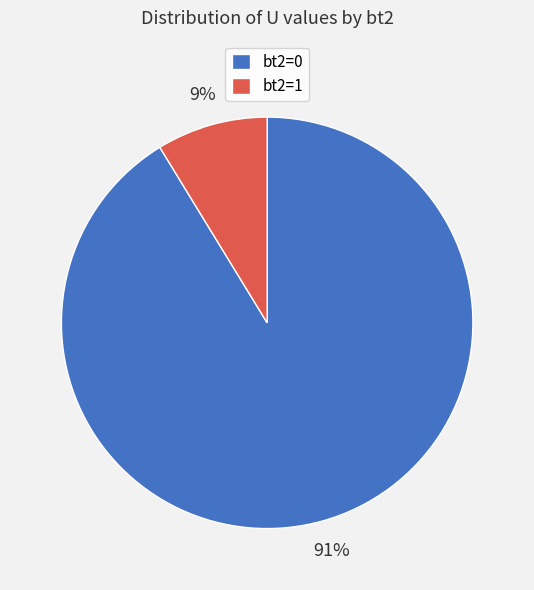

Does any single category account for the majority?

Yes